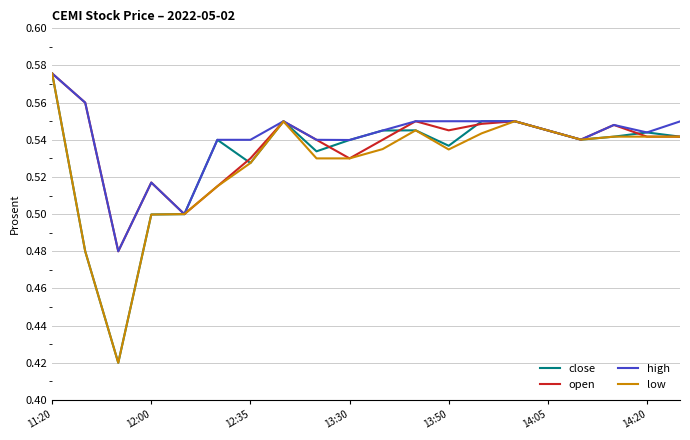

Is the value of high at 13:50 greater than the value of close at 11:20?

No